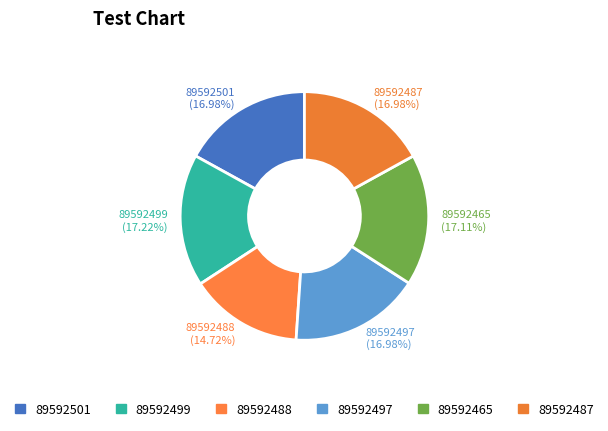

To the nearest percent, what percentage of the pie is 89592497?

17%